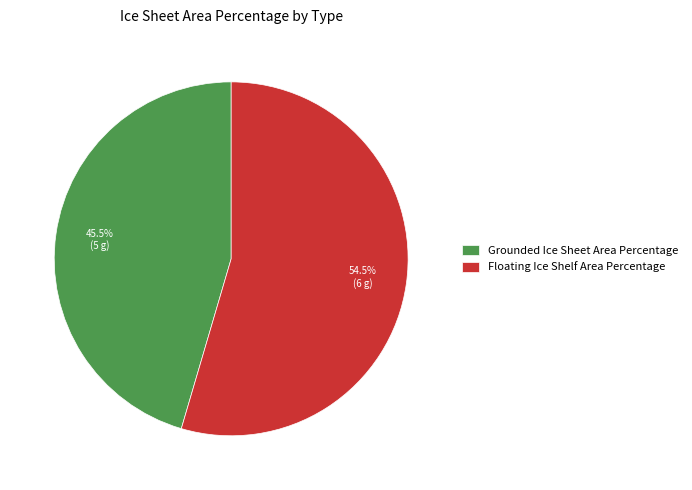

Which category accounts for the majority?

Floating Ice Shelf Area Percentage